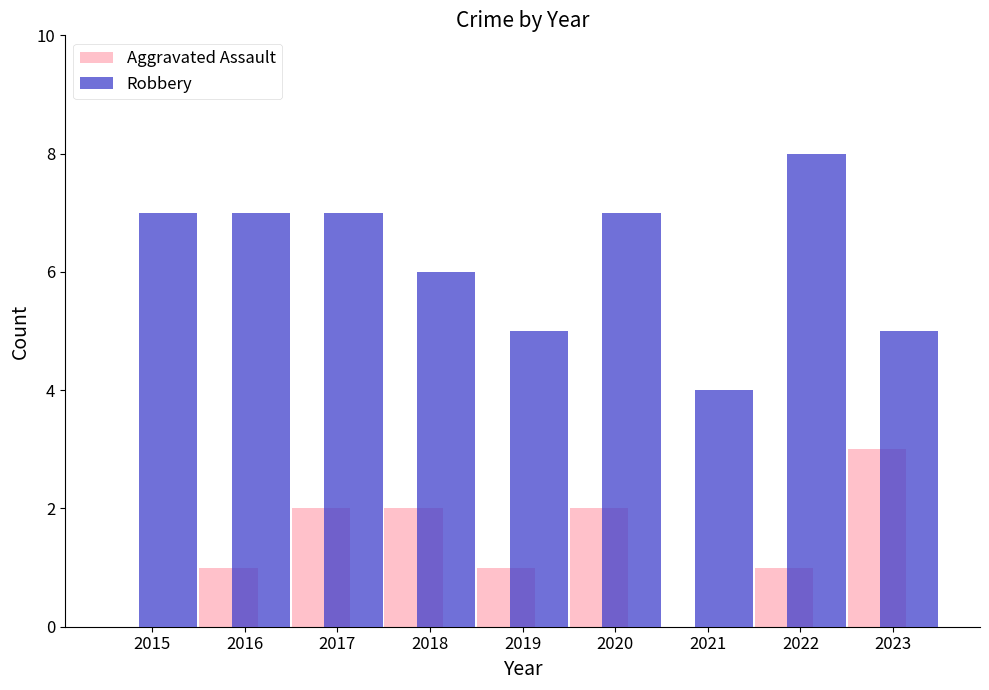

Is the value of Aggravated Assault at 2021 greater than the value of Robbery at 2019?

No